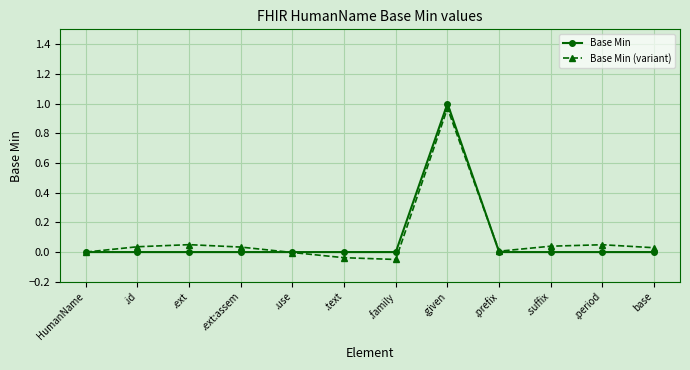

Which label corresponds to the largest value in the chart?

.given